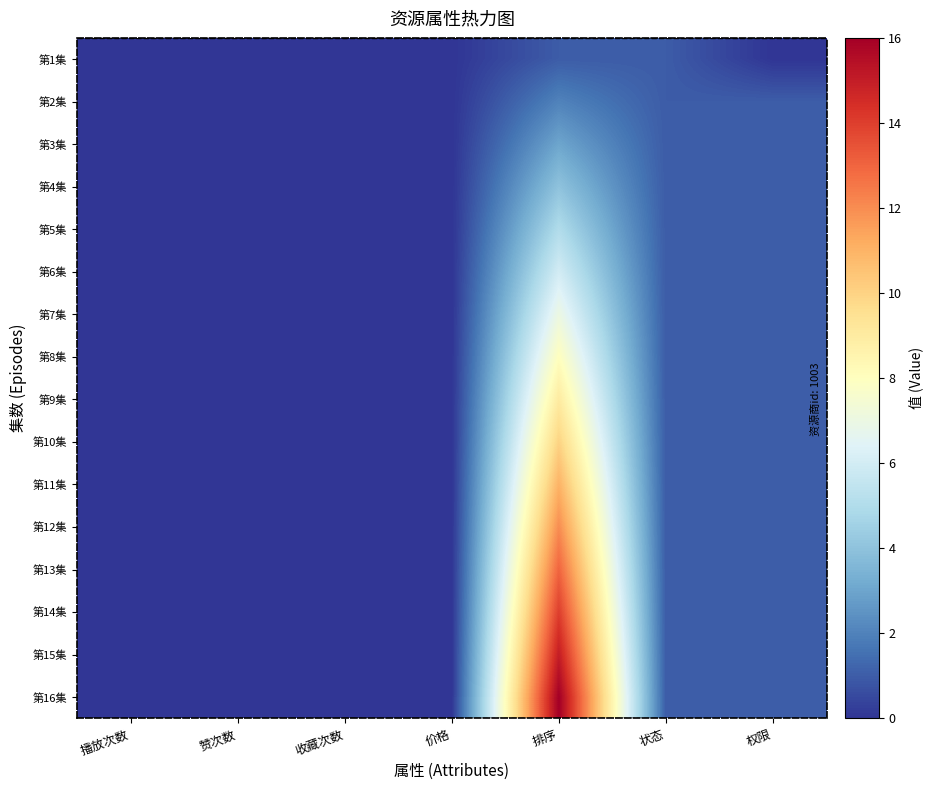

Which has a higher value, 播放次数 or 价格?

播放次数